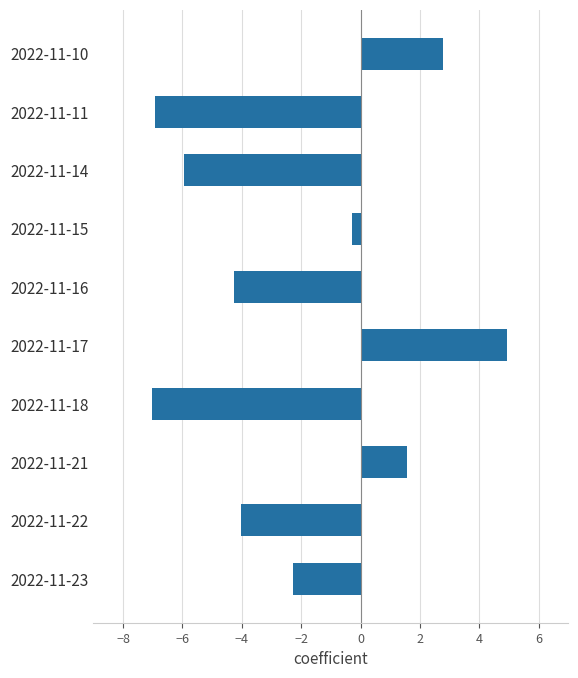

What is the change in value from 2022-11-14 to 2022-11-10?

+8.7